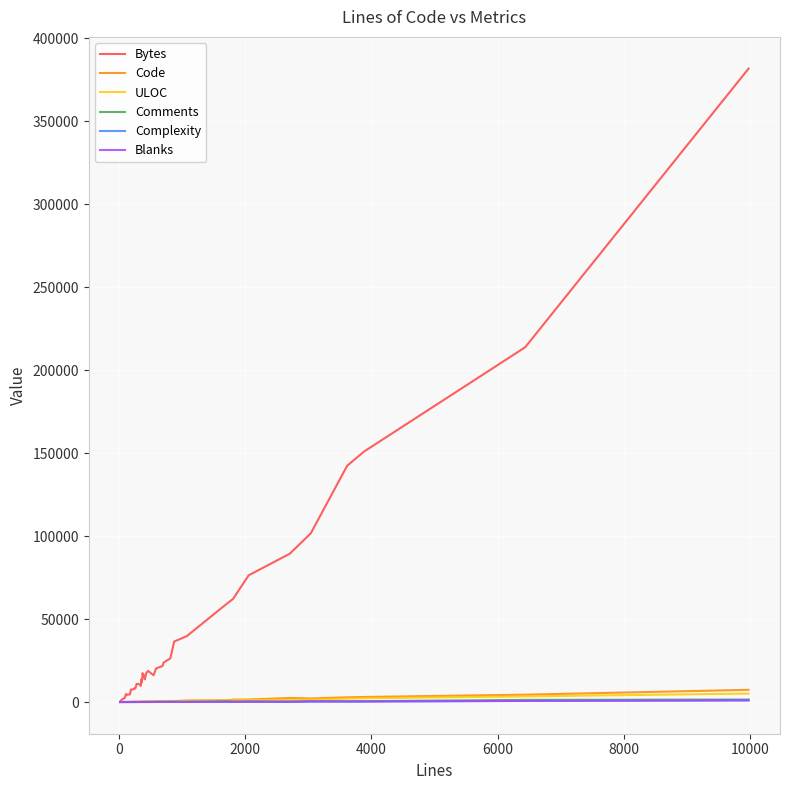

Which series has the largest range (max minus min)?

Bytes